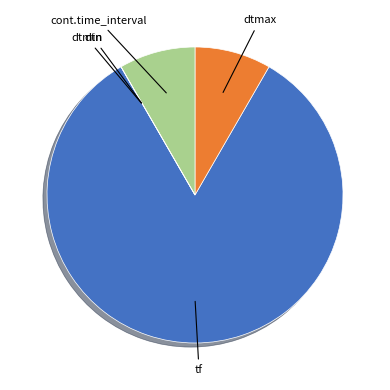

Is it true that cont.time_interval is 8% of the pie?

True